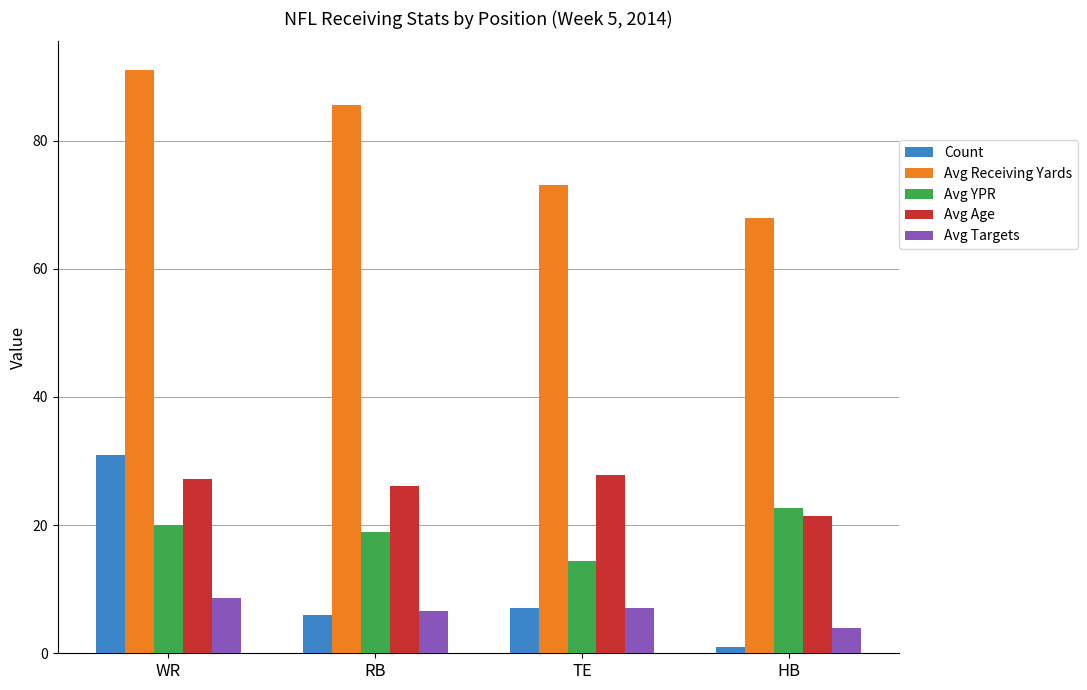

What is the spread (max minus min) of values at RB?

79.5